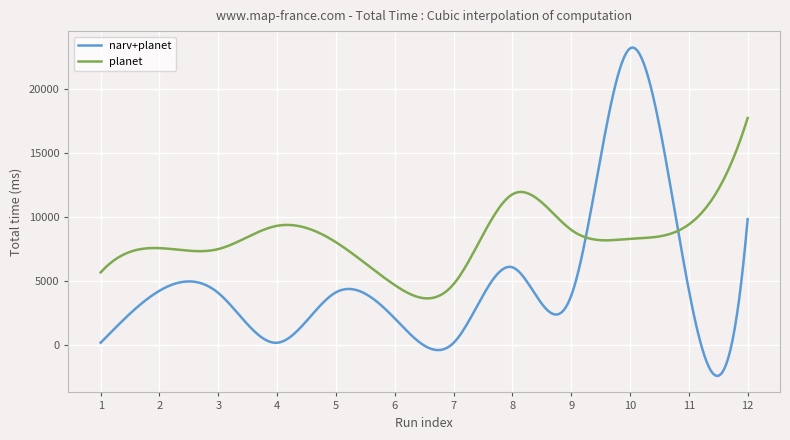

Rank the series by their maximum value, from highest to lowest.

narv+planet, planet